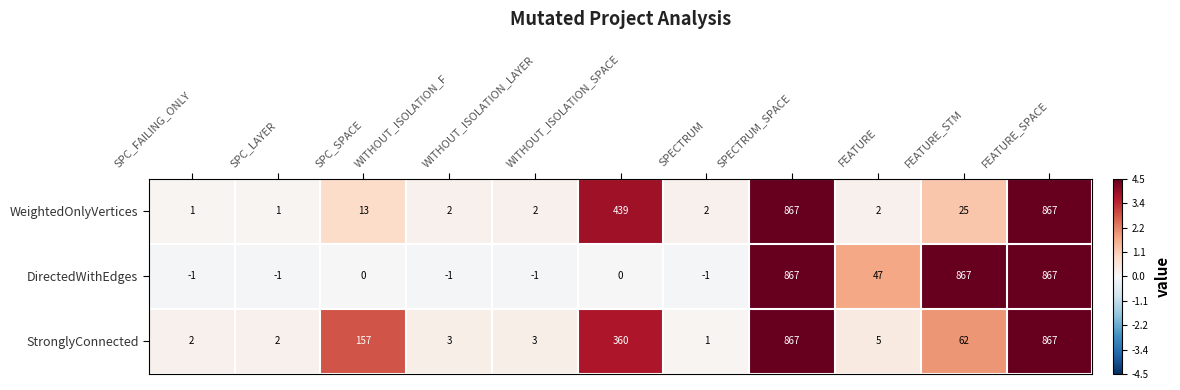

Rank the series by their average value, from highest to lowest.

DirectedWithEdges, StronglyConnected, WeightedOnlyVertices